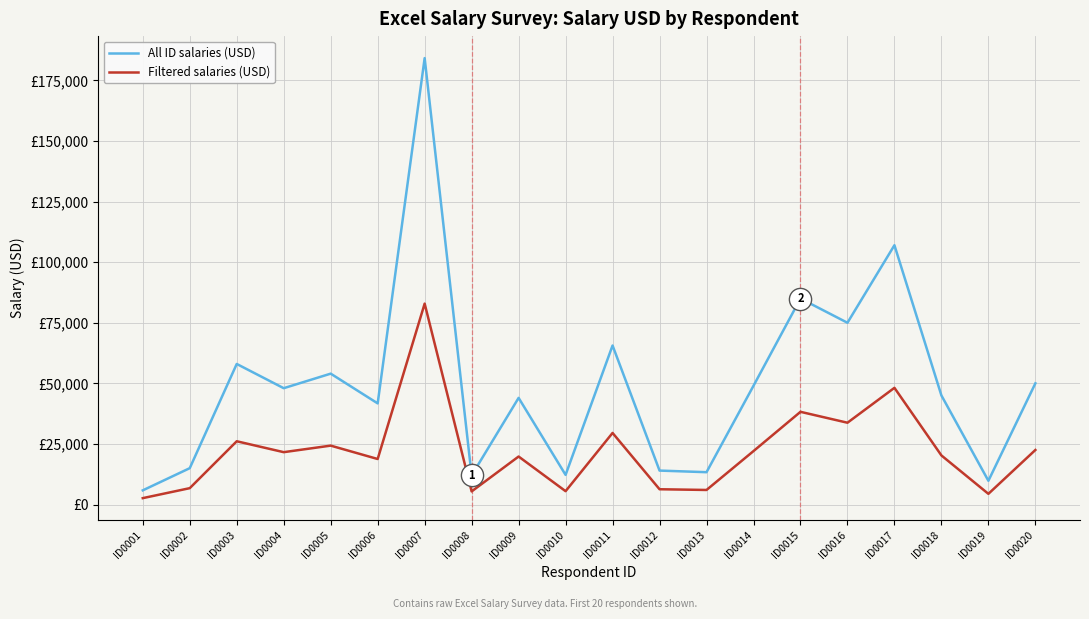

Is this an area chart (filled region under the line)?

No